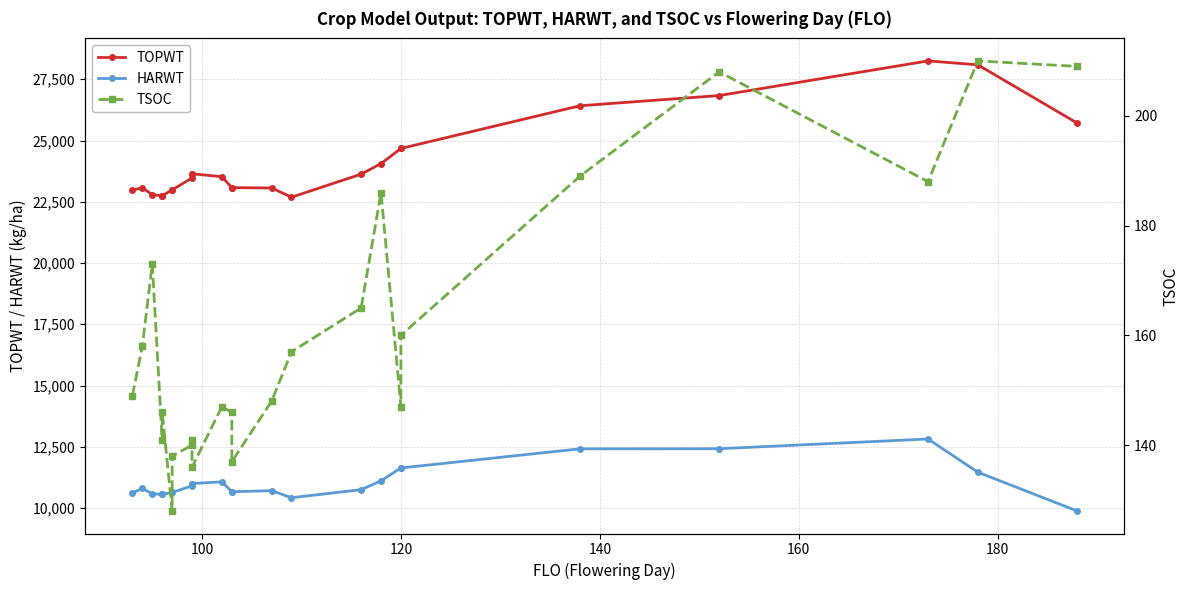

Is this an area chart (filled region under the line)?

No